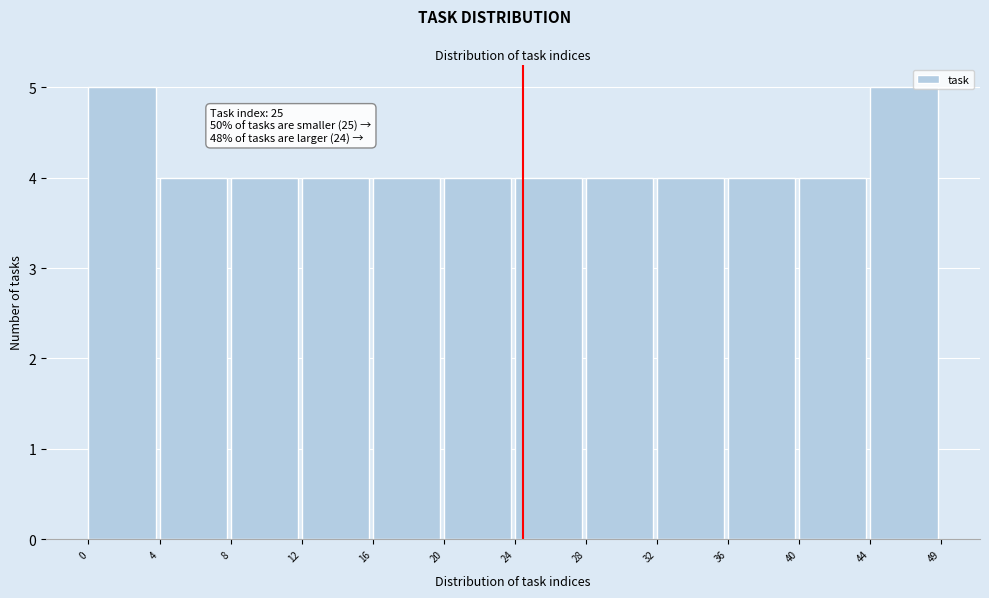

Reading right to left, extract all data points from this chart.

44=5	40=4	36=4	32=4	28=4	24=4	20=4	16=4	12=4	8=4	4=4	0=5